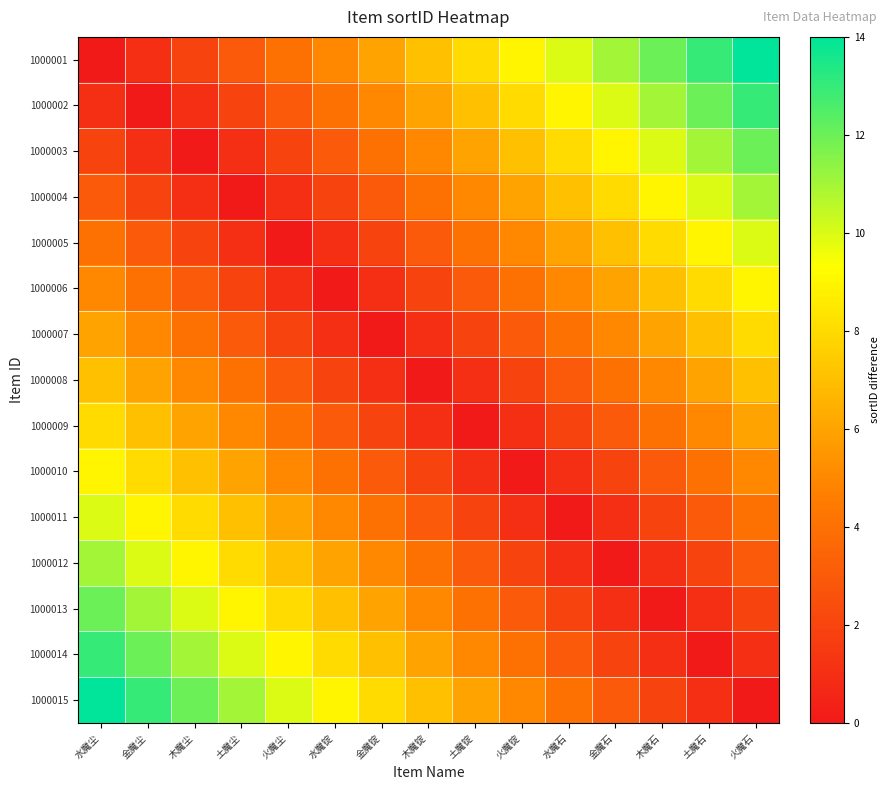

Which has a higher value, 土魔锭 or 木魔锭?

土魔锭